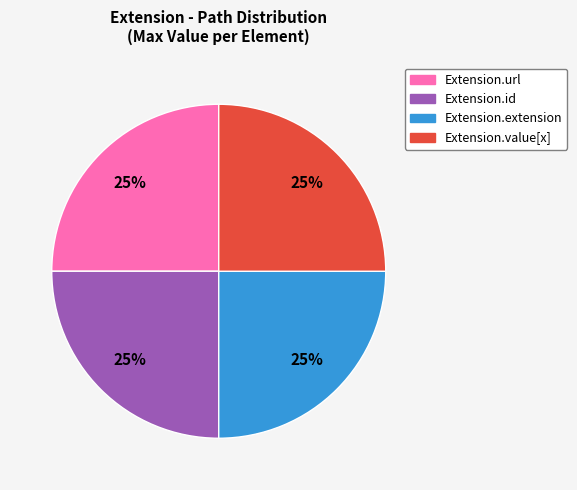

Is there any slice that represents more than half of the pie?

No